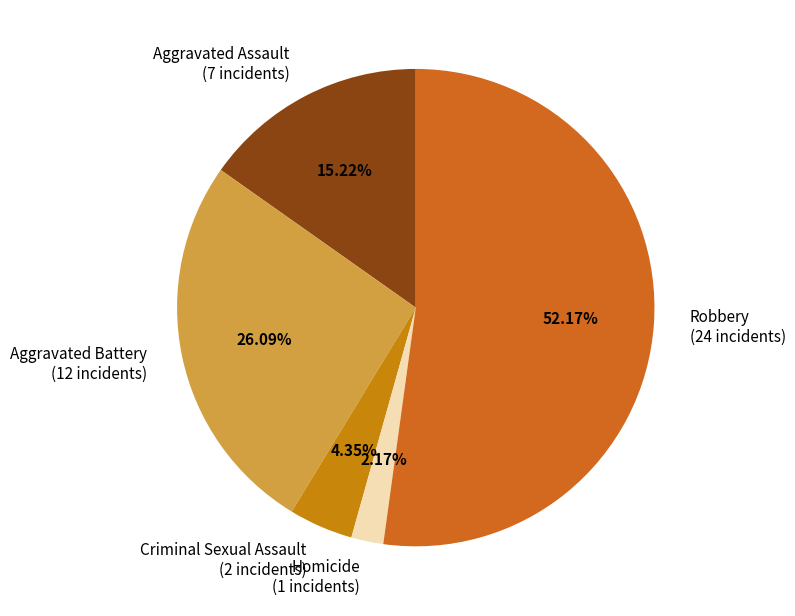

Does Robbery represent more than half of the total?

Yes